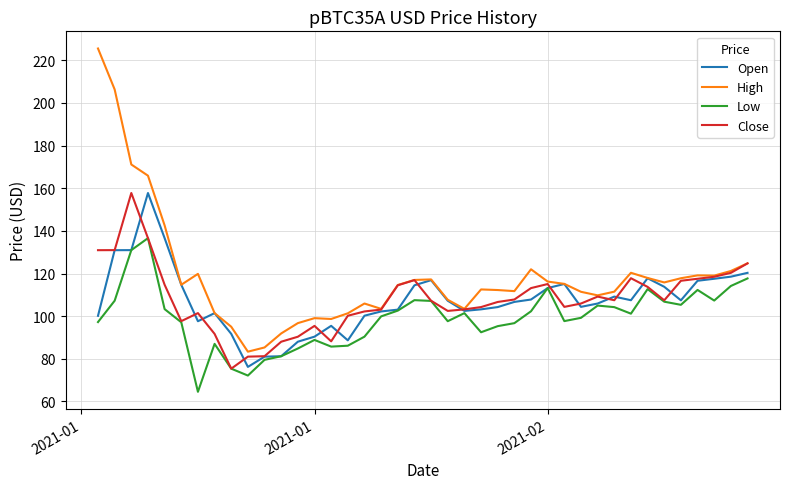

What is the minimum value shown in the chart?

64.5